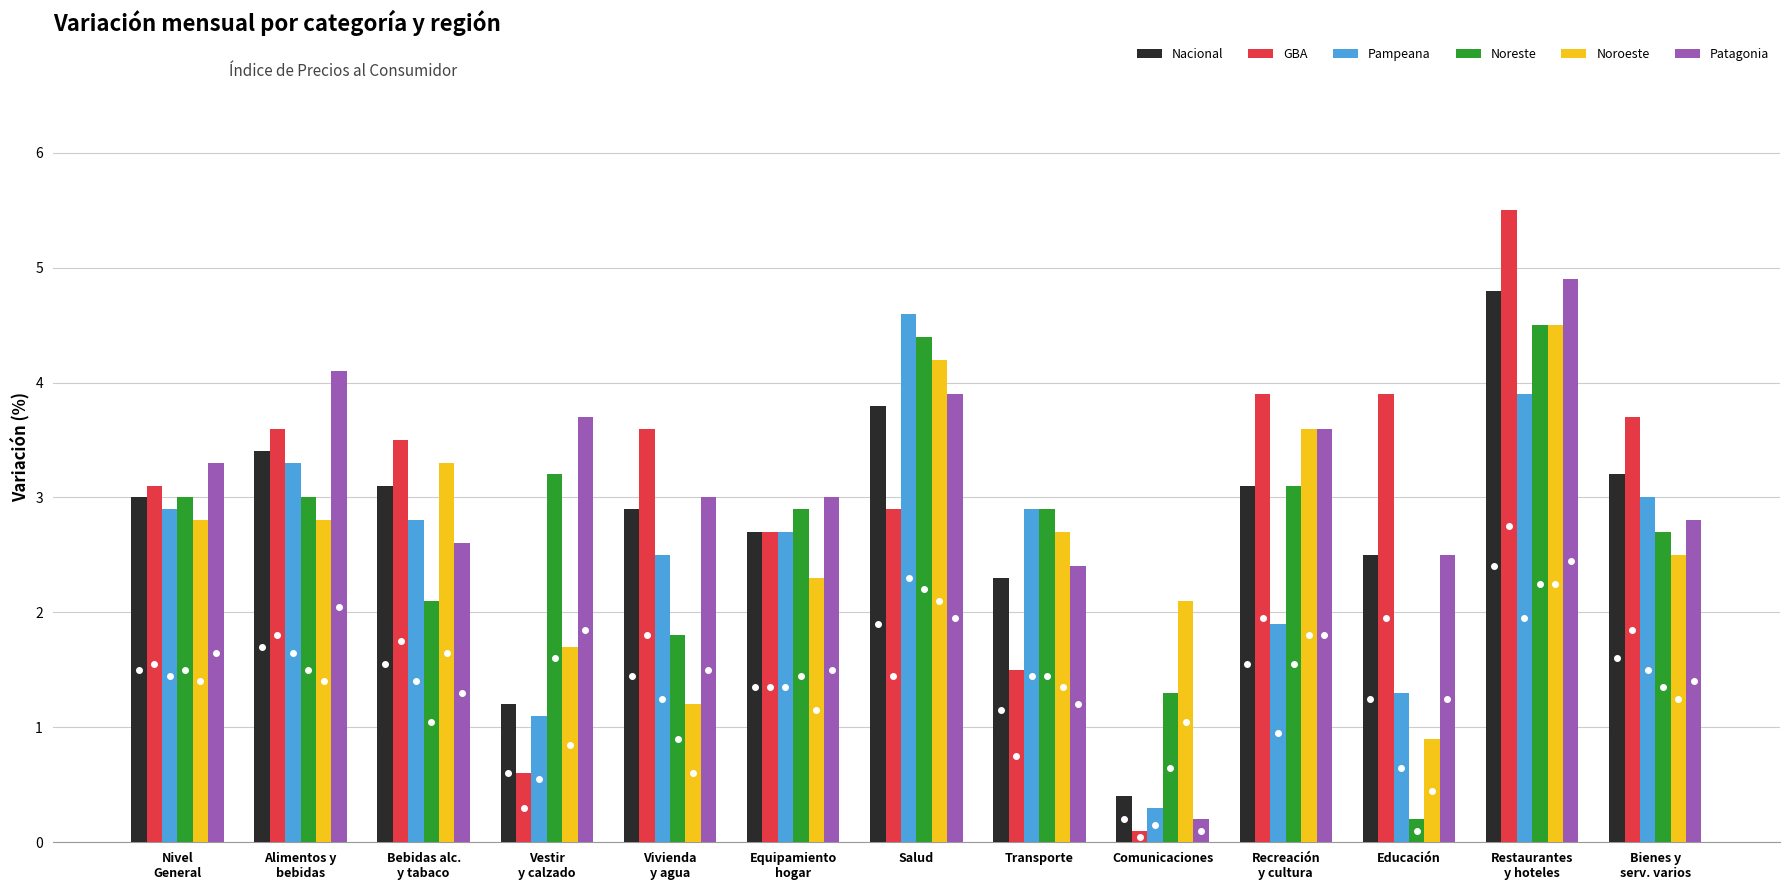

Which series has the largest range (max minus min)?

GBA